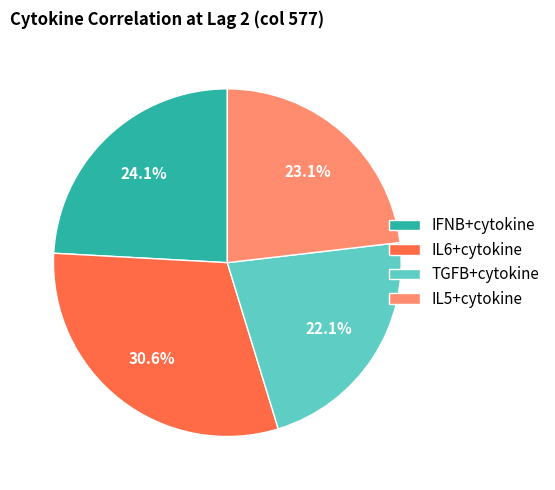

Is the sum of IL6+cytokine and IFNB+cytokine greater than half?

Yes